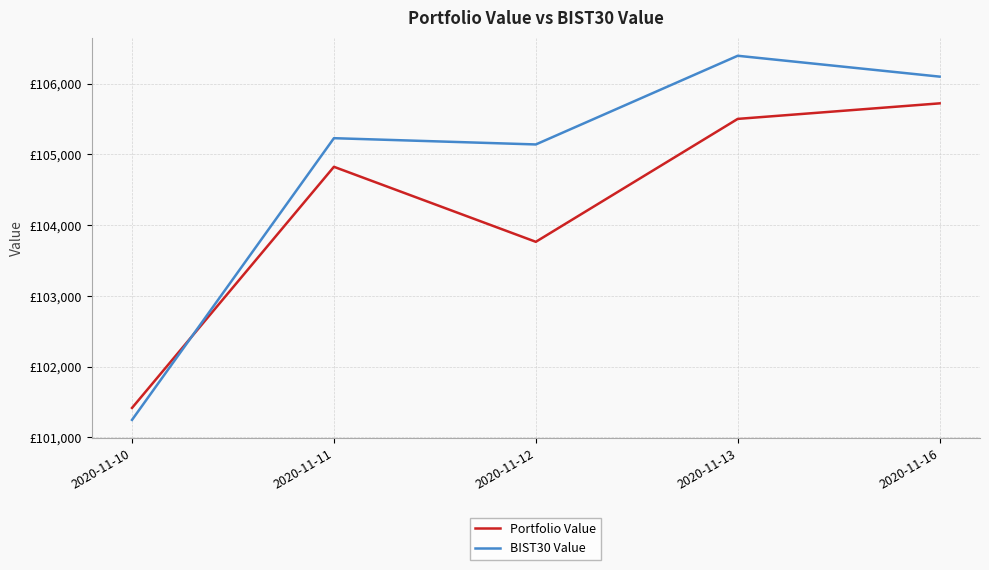

At which label does Portfolio Value first exceed 104824?

2020-11-11